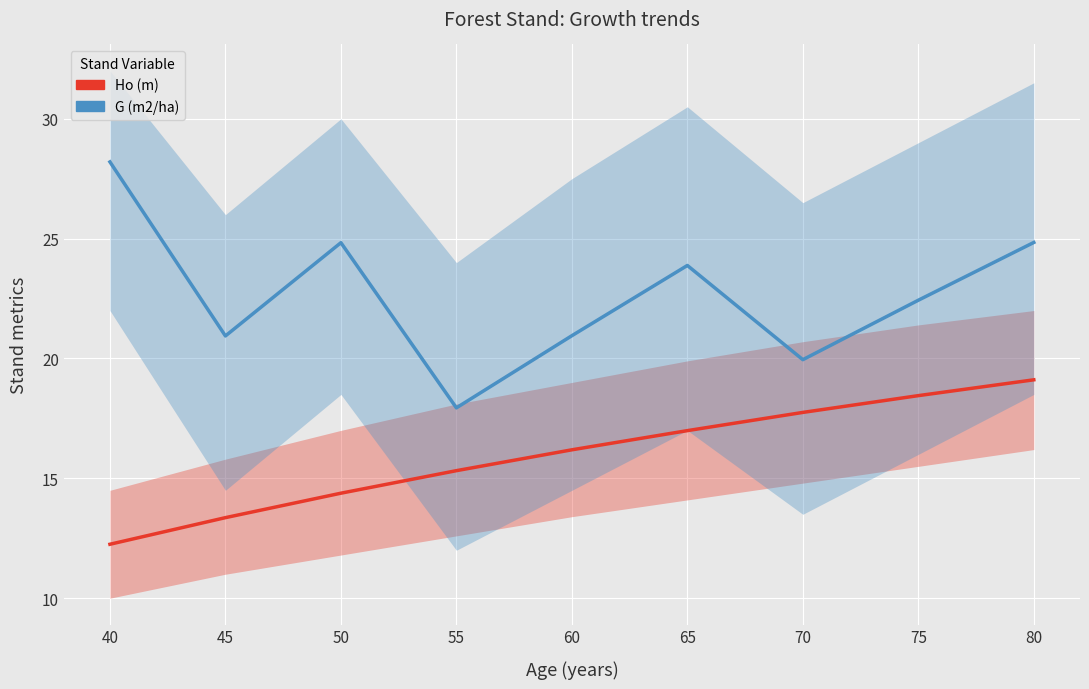

What are all the series names shown in the legend?

Ho (m), G (m2/ha)